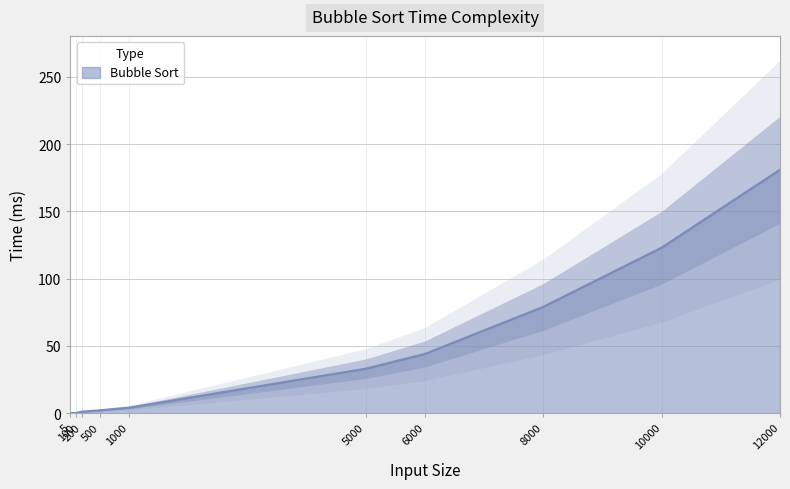

Reading left to right, what are all the values shown in this chart?

0	0	1	2	4	33	44	79	123	181